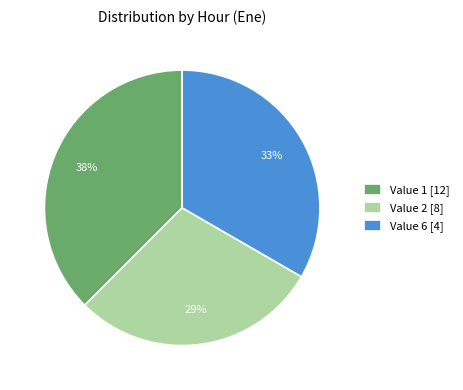

What is the ratio of the value at Value 1 [12] to the value at Value 2 [8]?

1.3